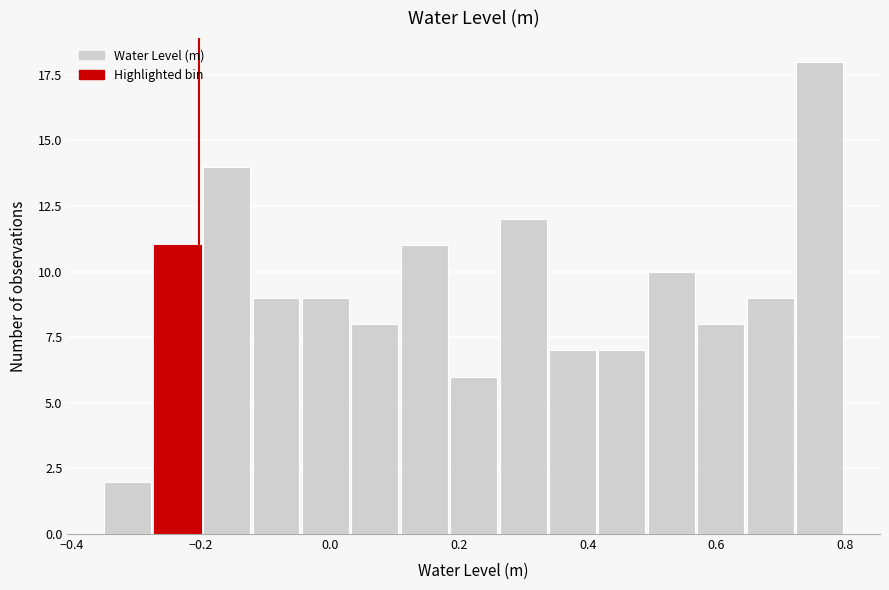

Read against the x-axis, roughly where is the centre of the tallest bar?

0.76